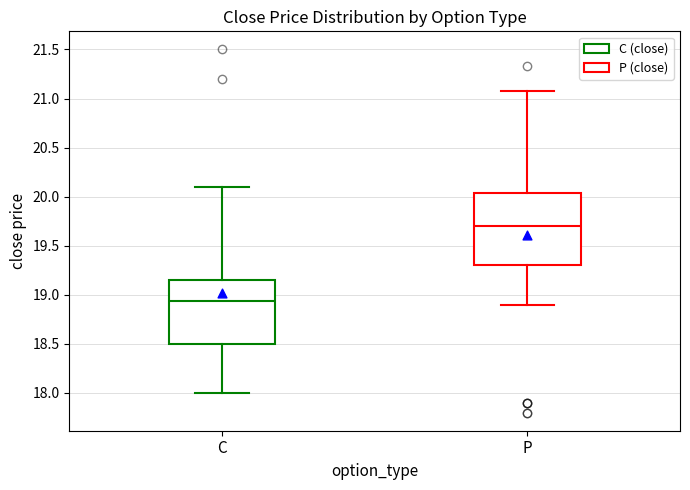

Where does the upper whisker of the box for C end on the y-axis? The values are not printed on the chart, so give them approximately, as read against the axis.

20.10